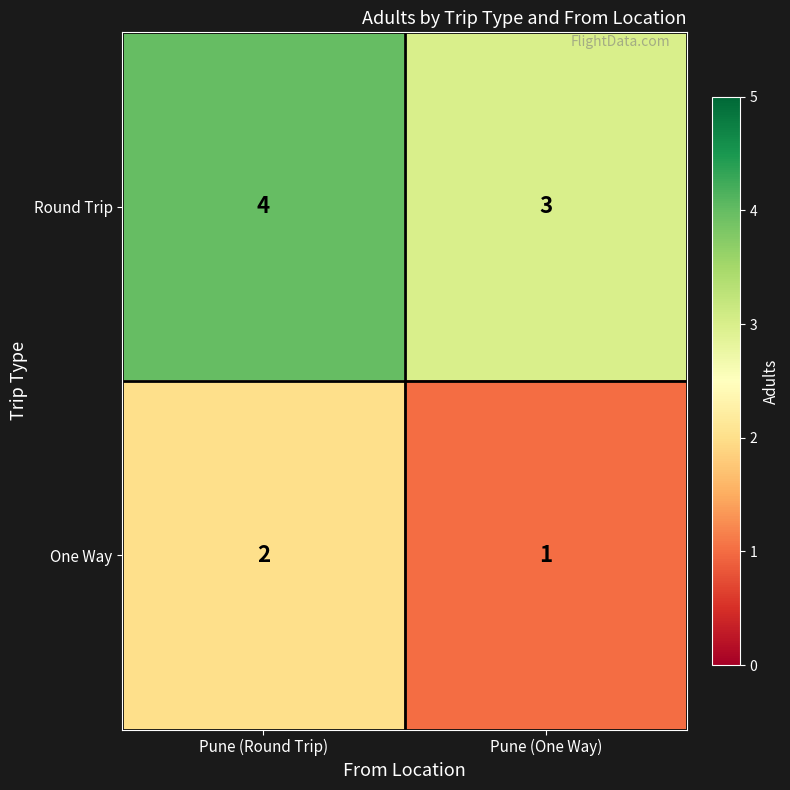

Reading left to right, list all the values displayed in this chart.

Round Trip: 4	3
One Way: 2	1